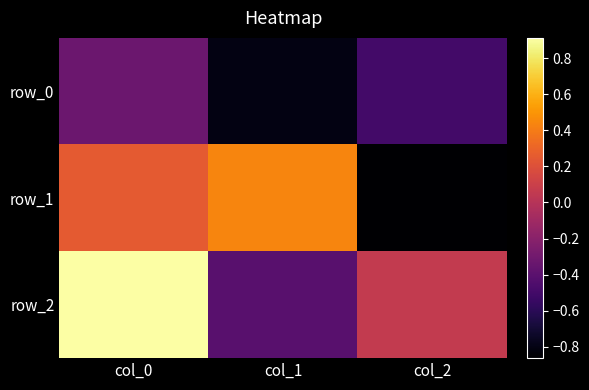

The value of row_2 at col_2 is 0.0. True or false?

False